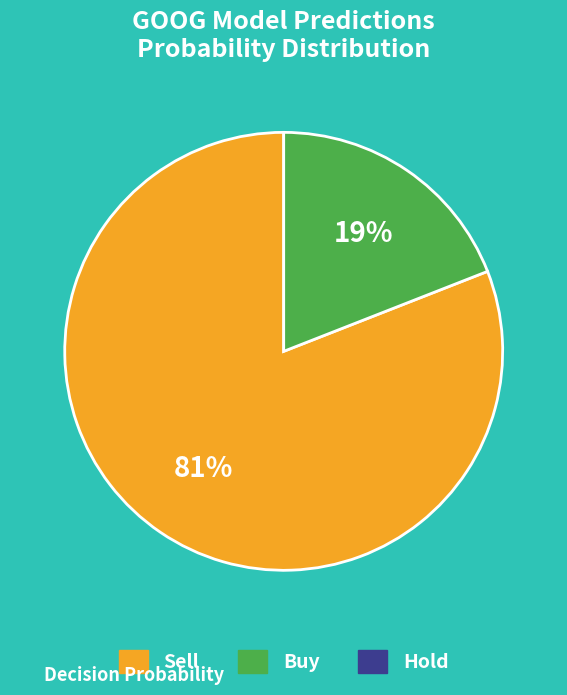

Is there a majority slice in this chart?

Yes